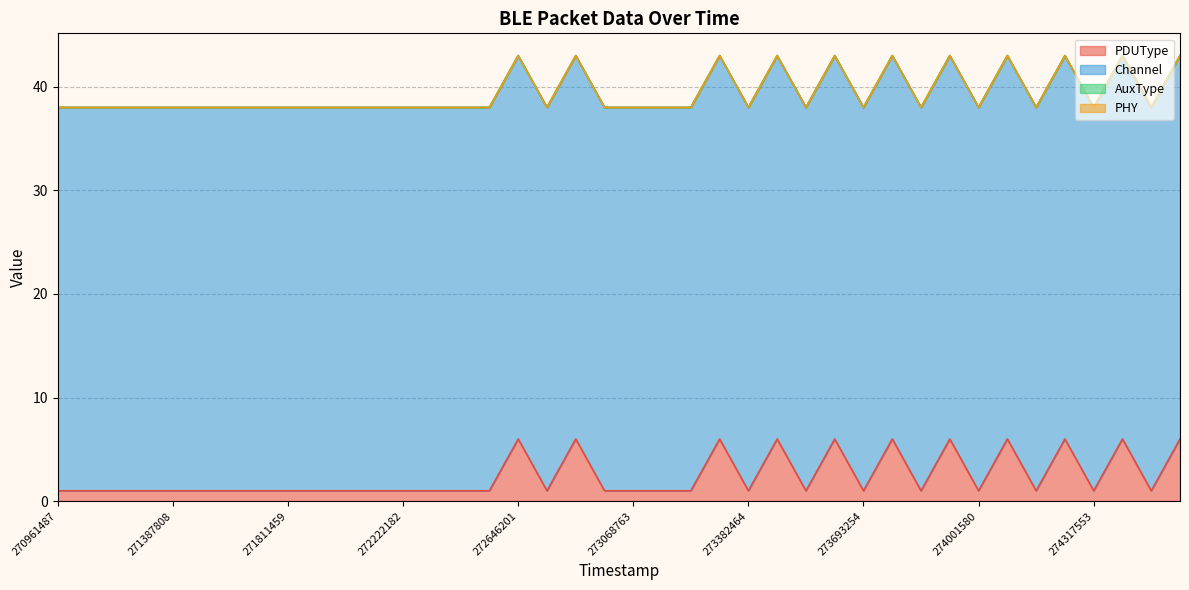

List the labels in order of Channel value, smallest first.

270961487, 271070619, 271174152, 271283029, 271387808, 271497470, 271605882, 271709671, 271811459, 271915232, 272016172, 272118153, 272222182, 272325971, 272434335, 272536555, 272646201, 272750213, 272859121, 272960110, 273068763, 273172056, 273276915, 273277767, 273382464, 273383316, 273485469, 273592841, 273693254, 273796323, 273898047, 273898899, 274001580, 274111529, 274112381, 274214501, 274317553, 274318405, 274420286, 274421138